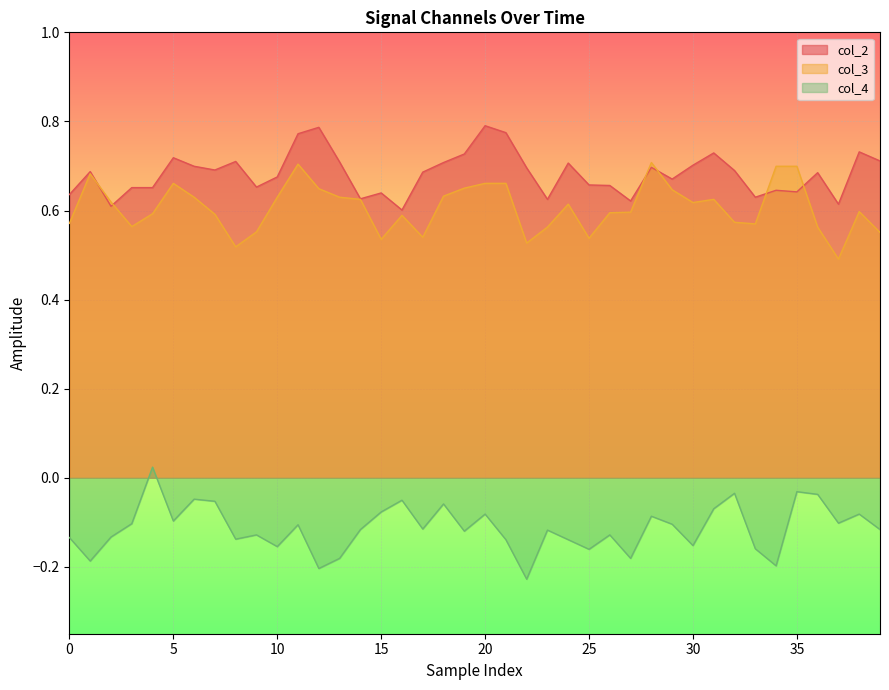

What is the sum of all col_4 values?

-4.5